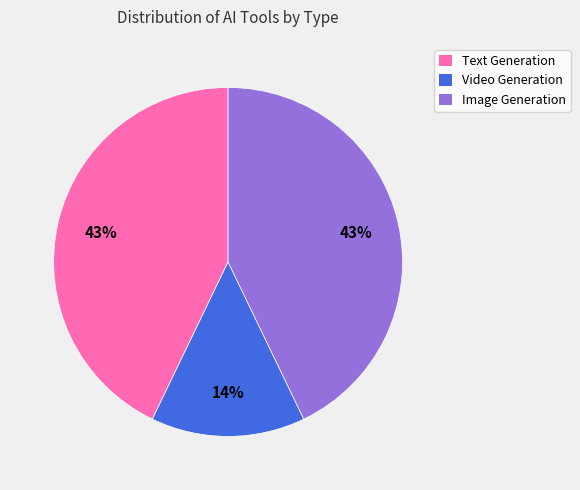

What is the ratio of the value at Video Generation to the value at Image Generation?

0.3